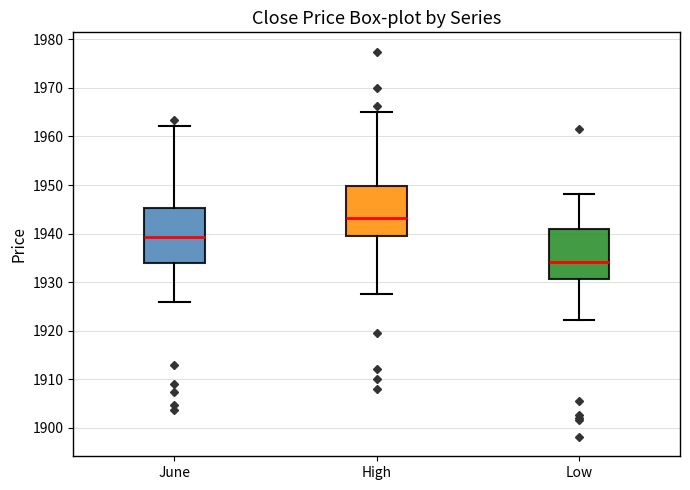

Reading left to right, transcribe this box plot: for each box, give where its median line is, the range the box spans, and where its two whiskers end, as read against the y-axis. The values are not printed on the chart, so give them approximately, as read against the axis.

June: median 1939, box 1934 to 1945, whiskers 1926 to 1962
High: median 1943, box 1939 to 1950, whiskers 1928 to 1965
Low: median 1934, box 1931 to 1941, whiskers 1922 to 1948